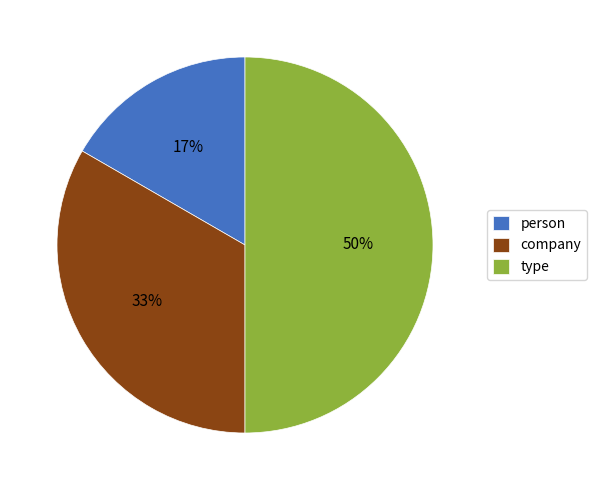

Approximately how many times larger is the value at company compared to type?

0.7